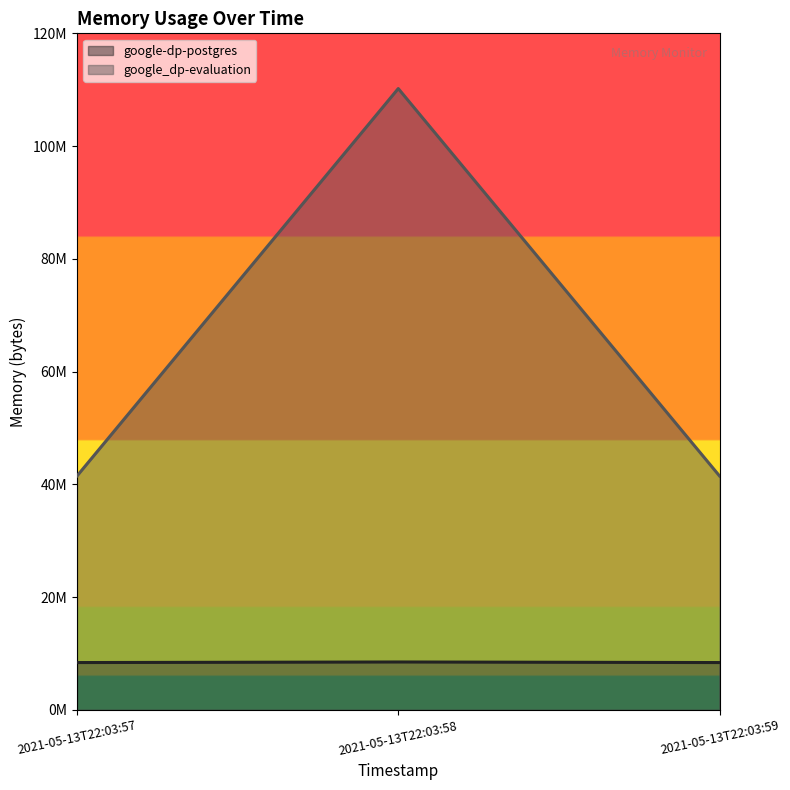

What value does the google_dp-evaluation series have at 2021-05-13T22:03:58?

110202880